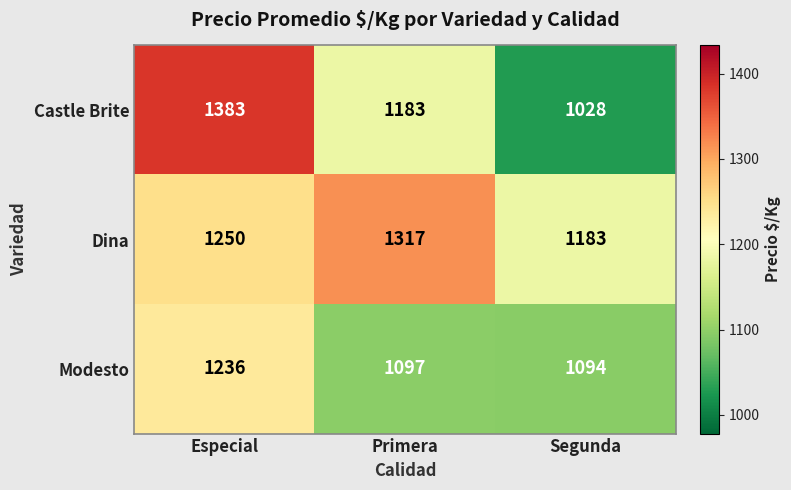

What is the average value of the Modesto series?

1142